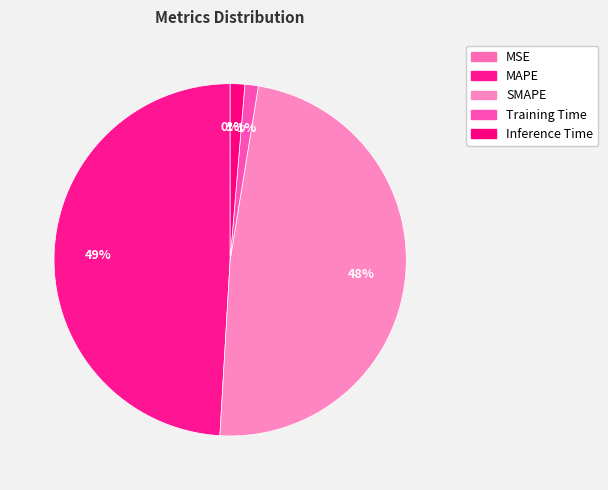

What percentage is the Inference Time slice, to the nearest percent?

1%